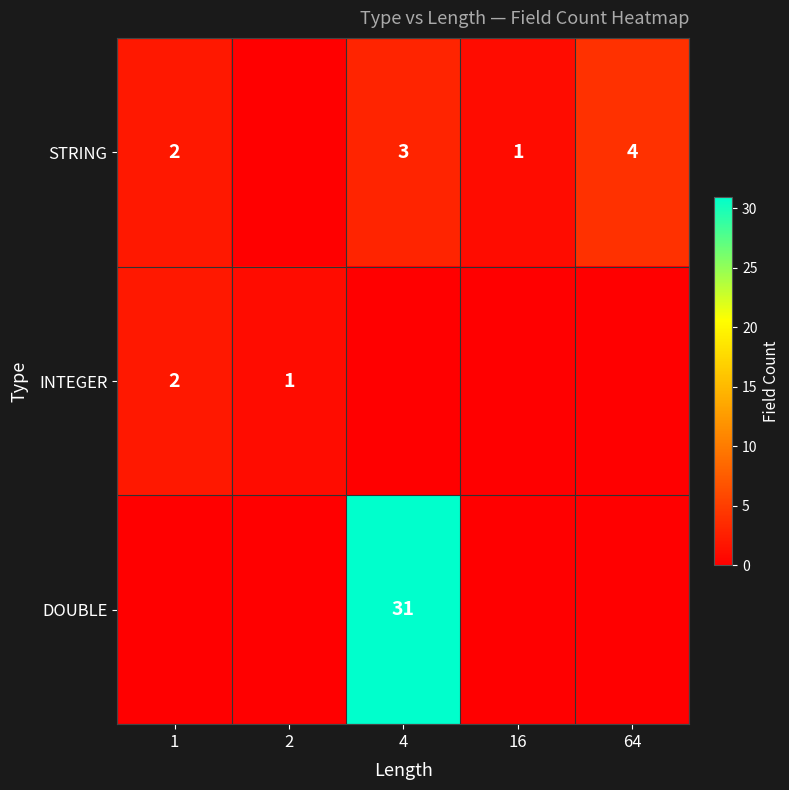

What is the sum of the INTEGER values at 2 and 1?

3